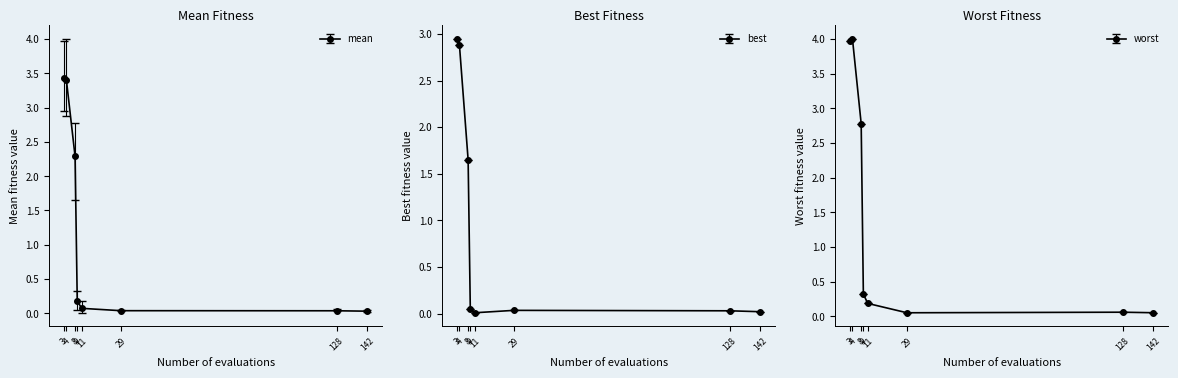

How many lines are shown in the chart?

3